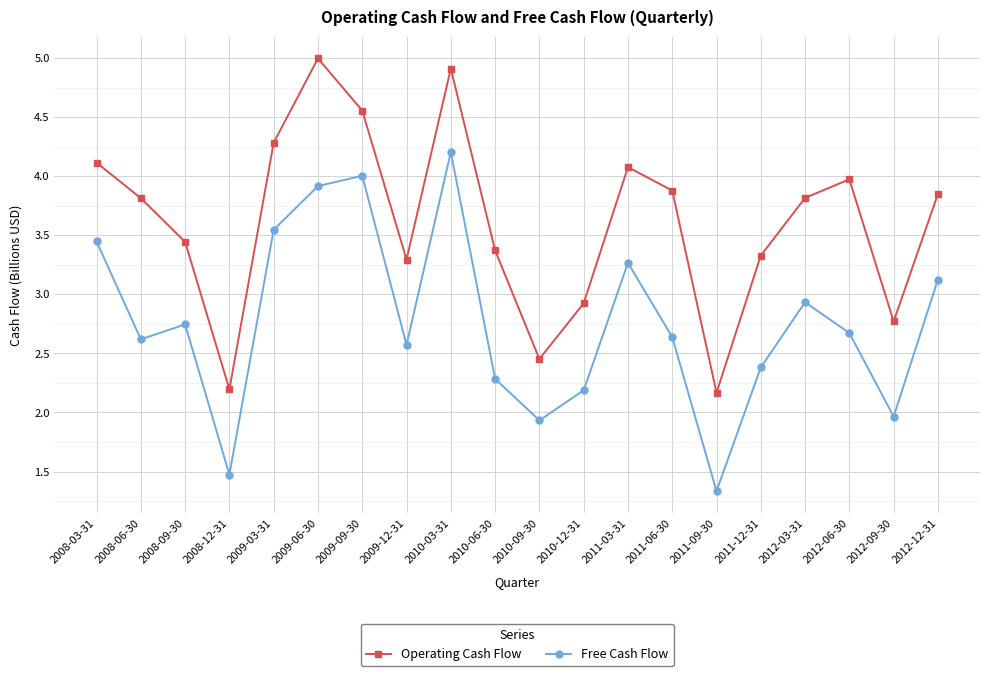

List the series in order of their overall mean, lowest first.

Free Cash Flow, Operating Cash Flow